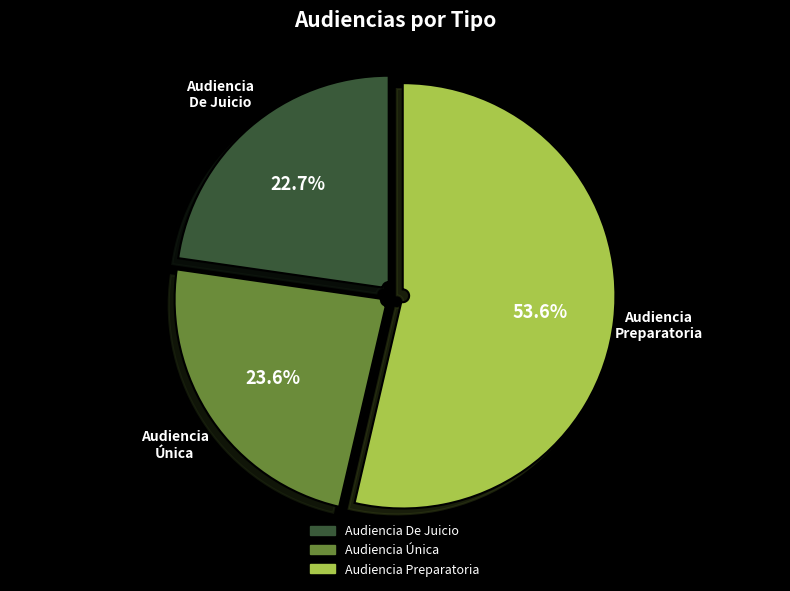

The Audiencia Única slice represents 24% of the pie. True or false?

True